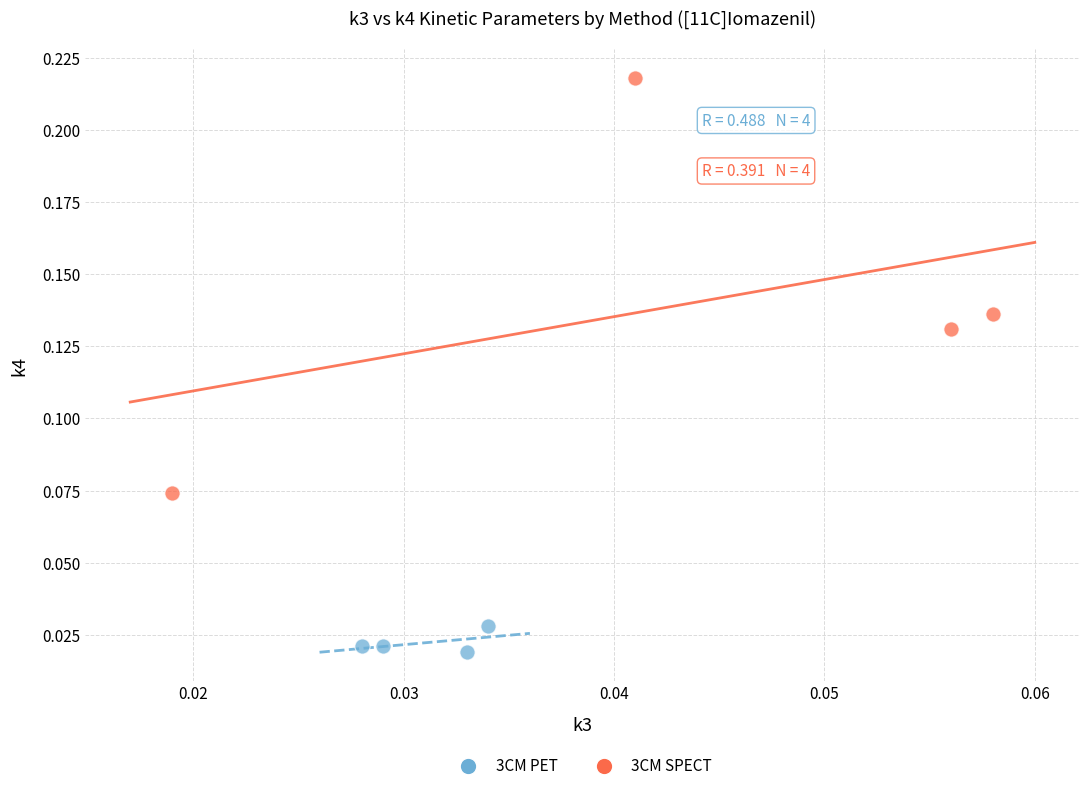

Which series contains the highest Y value?

3CM SPECT